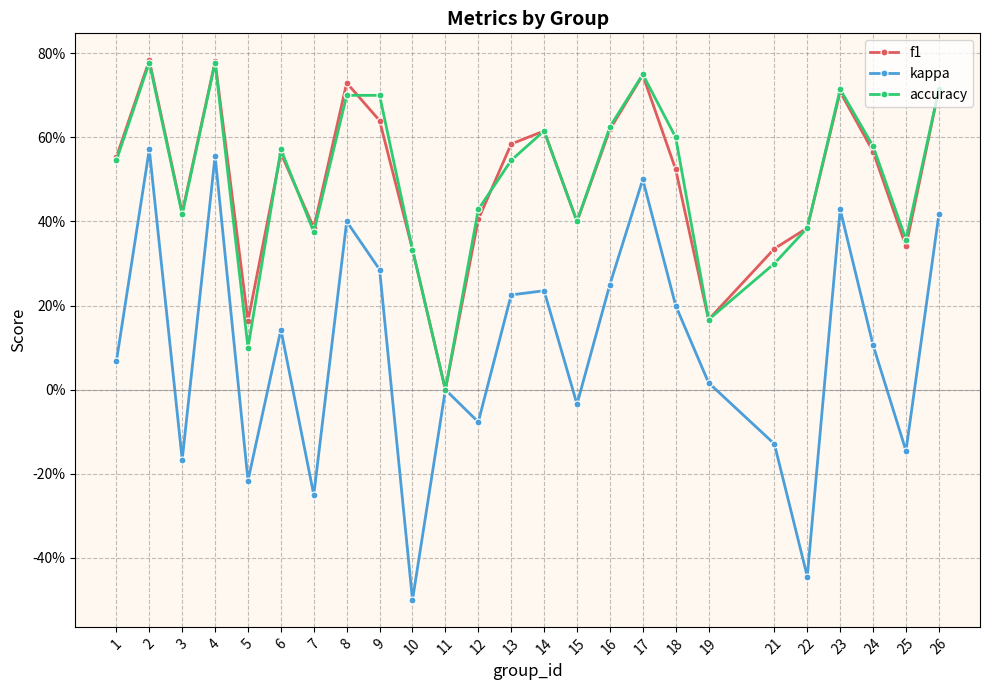

Is this an area chart (filled region under the line)?

No